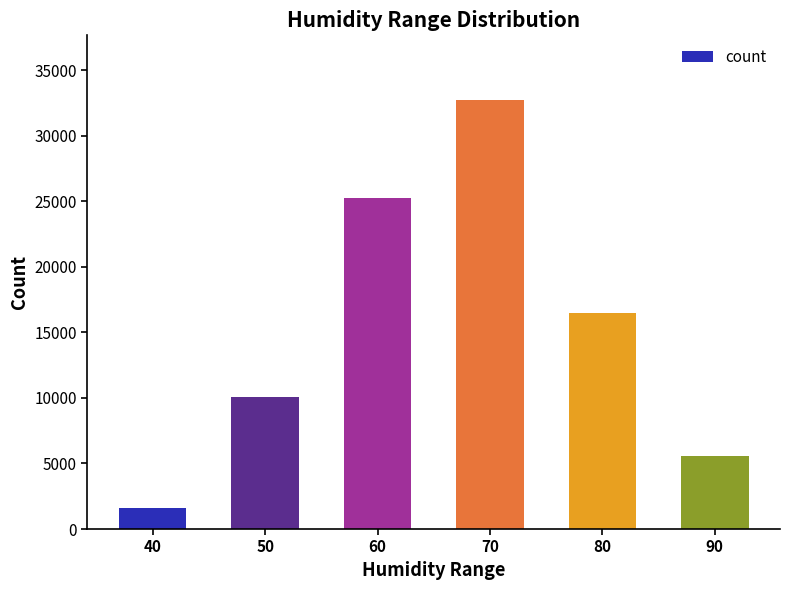

What is the smallest value displayed?

1598